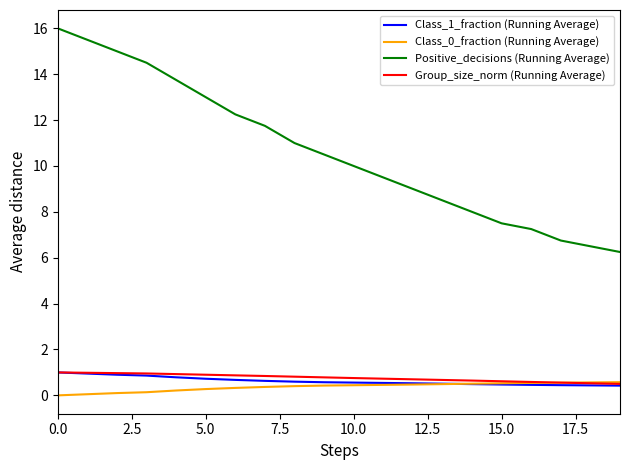

At how many categories does at least one series exceed 6?

20